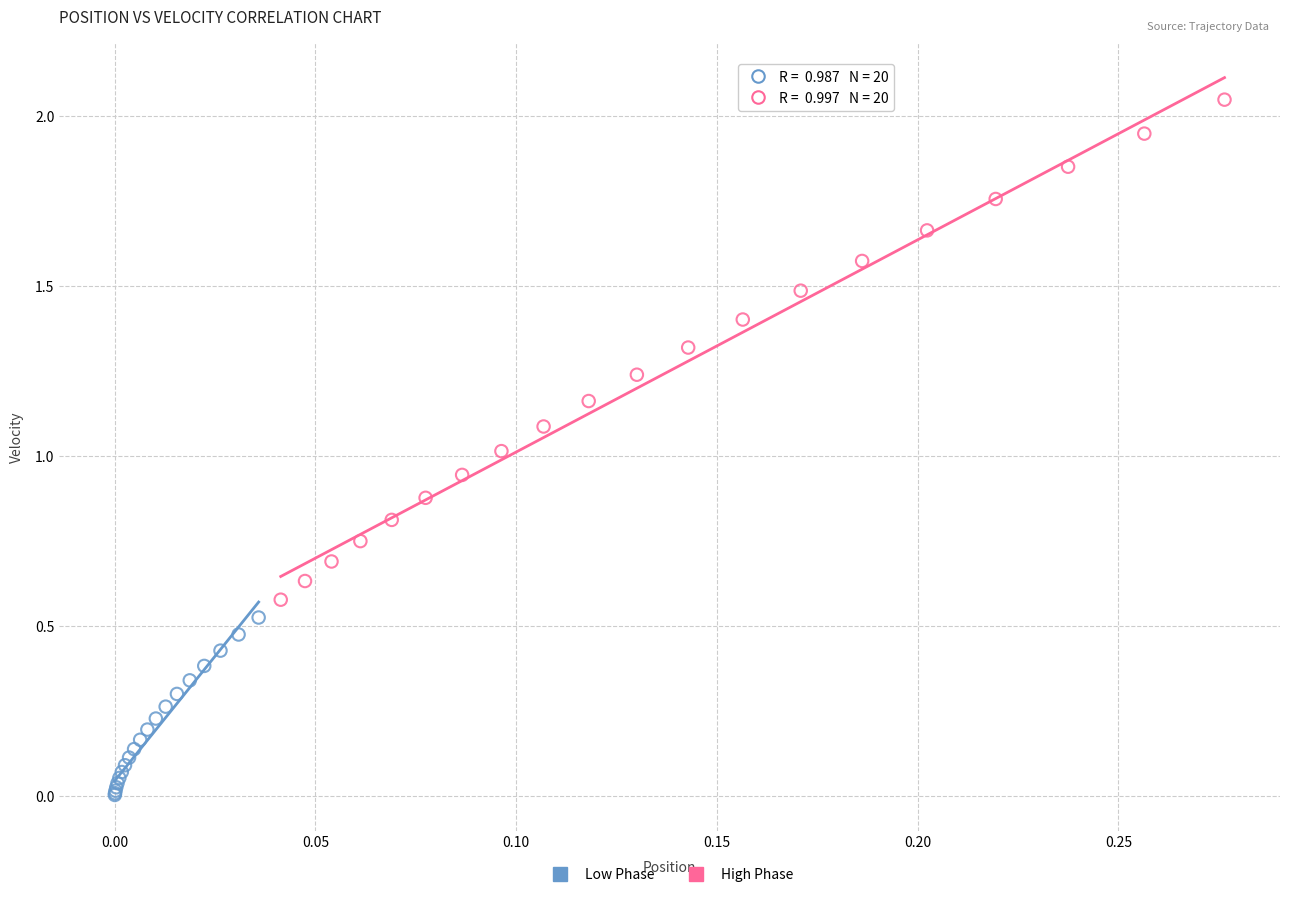

Which series contains the lowest Y value?

Low Phase